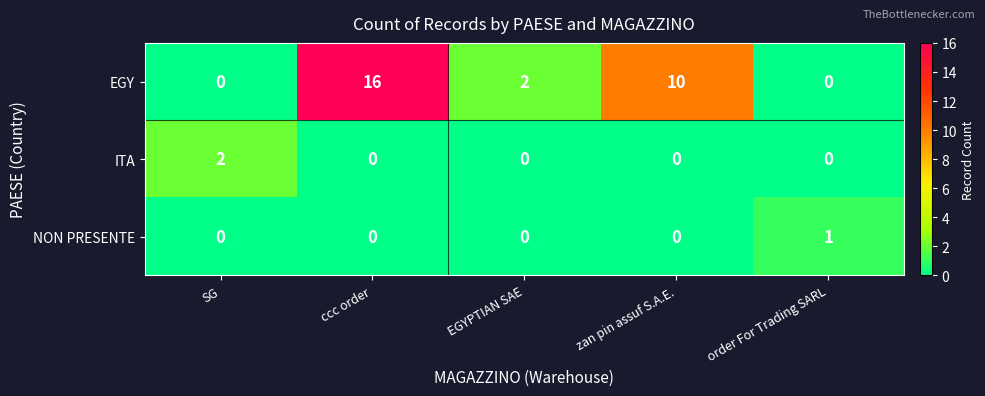

The value of ITA at EGYPTIAN SAE is 0. True or false?

True